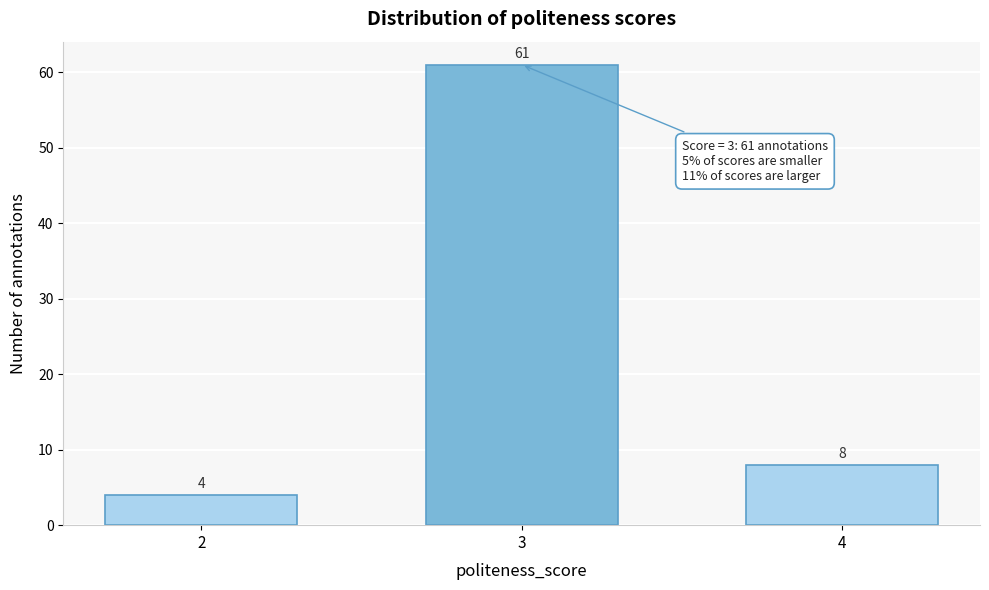

Reading left to right, extract all data points from this chart.

4	61	8